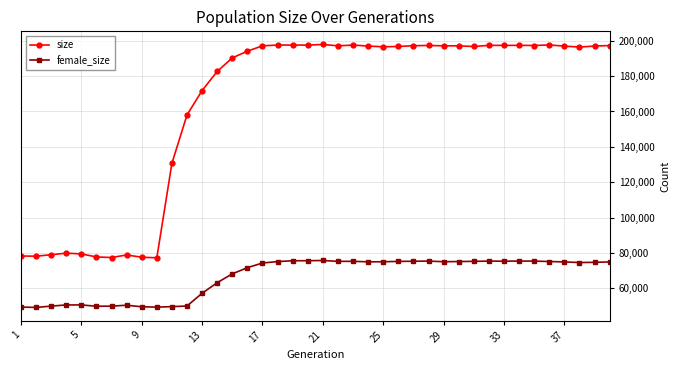

Which series has the largest total across all categories?

size